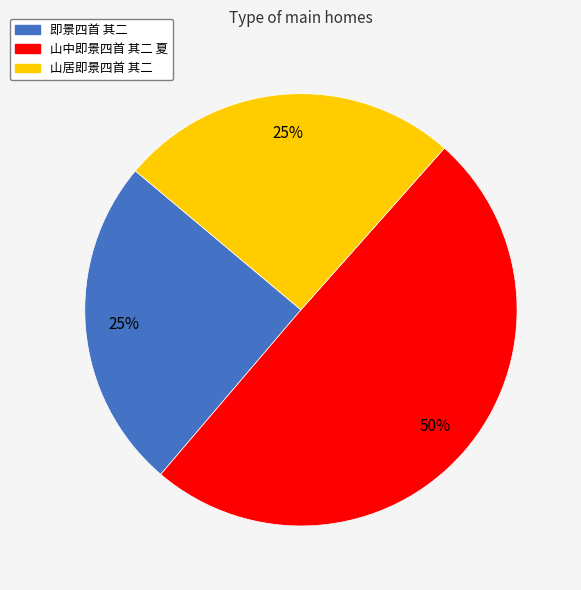

Which category has the biggest portion of the pie?

山中即景四首 其二 夏